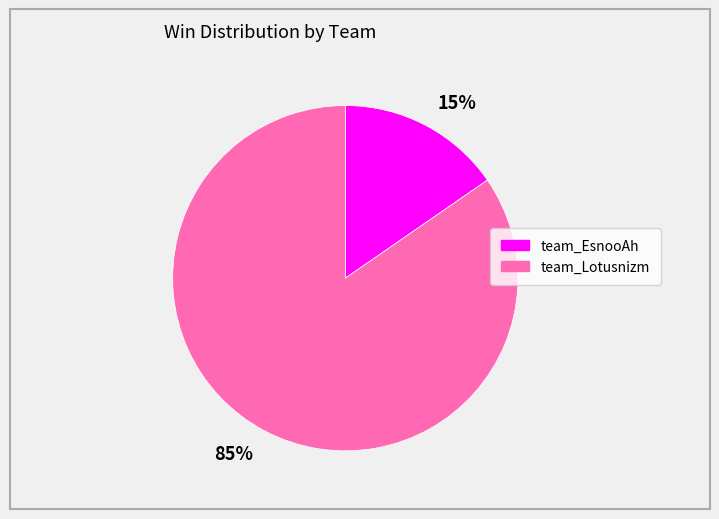

How many slices are in this pie chart?

2